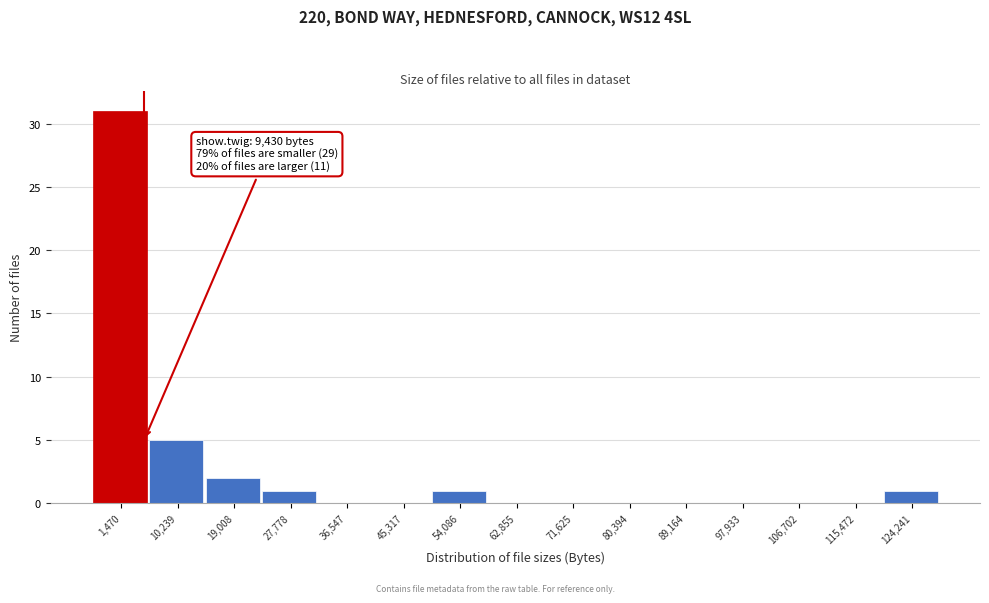

Reading left to right, transcribe all the data shown in this chart.

1,470=31	10,239=5	19,008=2	27,778=1	36,547=0	45,317=0	54,086=1	62,855=0	71,625=0	80,394=0	89,164=0	97,933=0	106,702=0	115,472=0	124,241=1